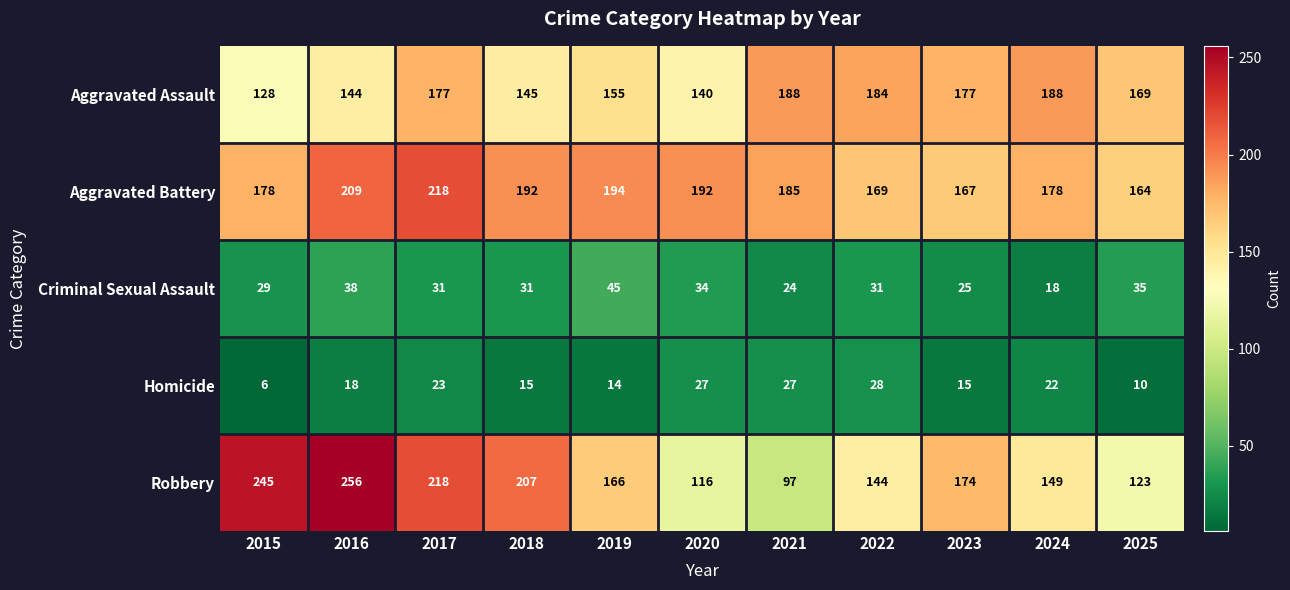

Which series changed the most between 2015 and 2018?

Robbery